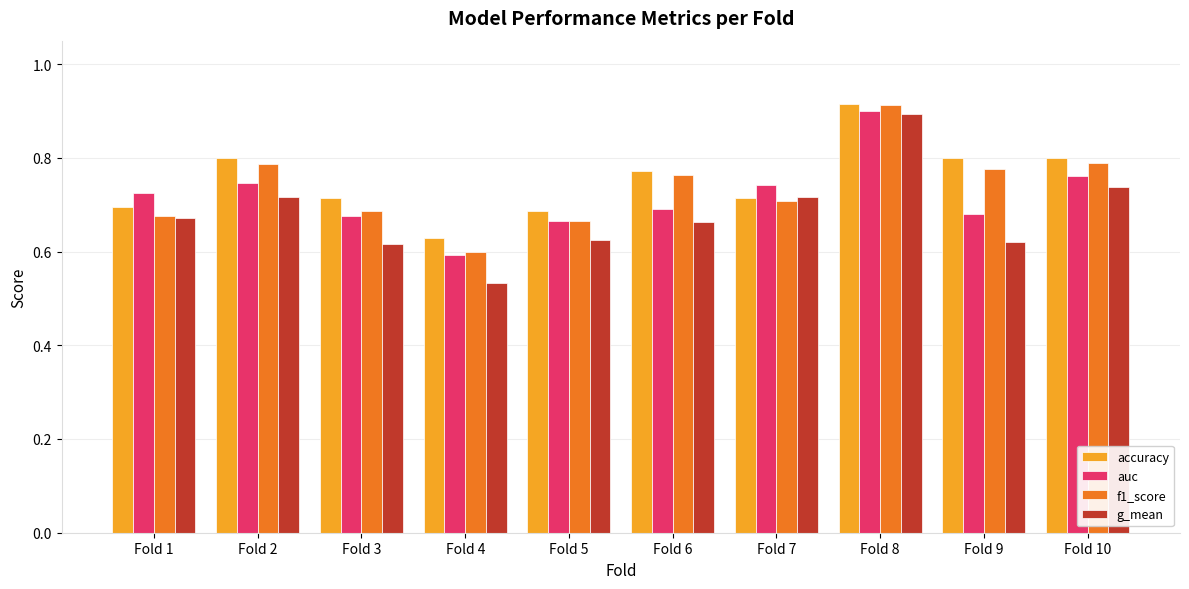

At how many categories does at least one series exceed 0?

10